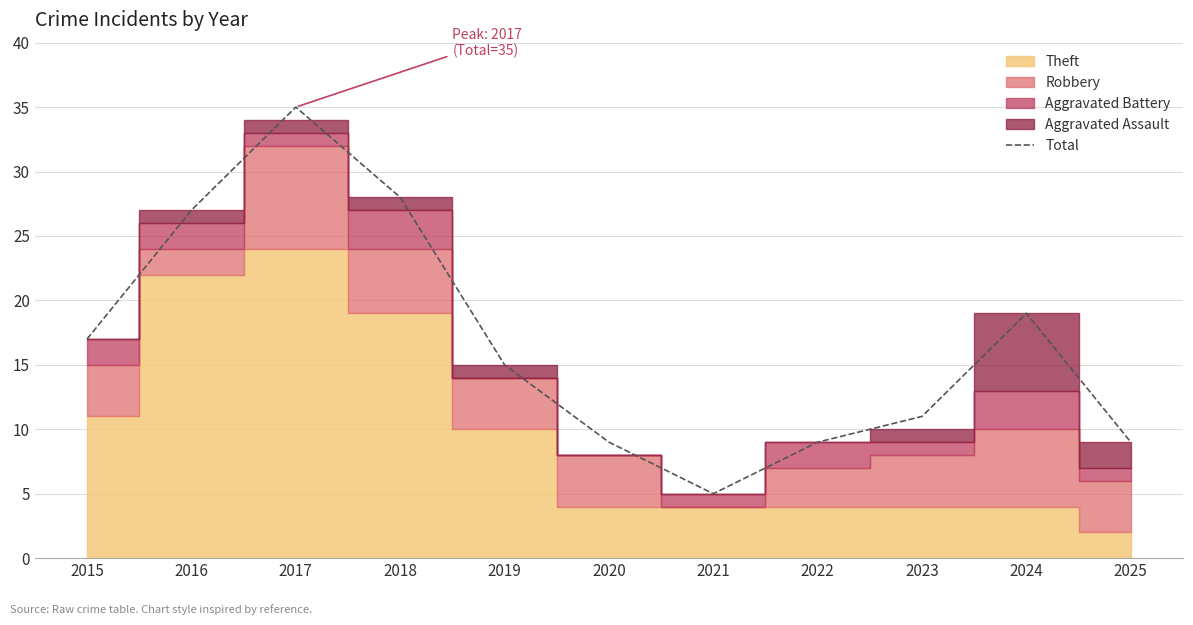

Which category has the lowest value across all series?

2021